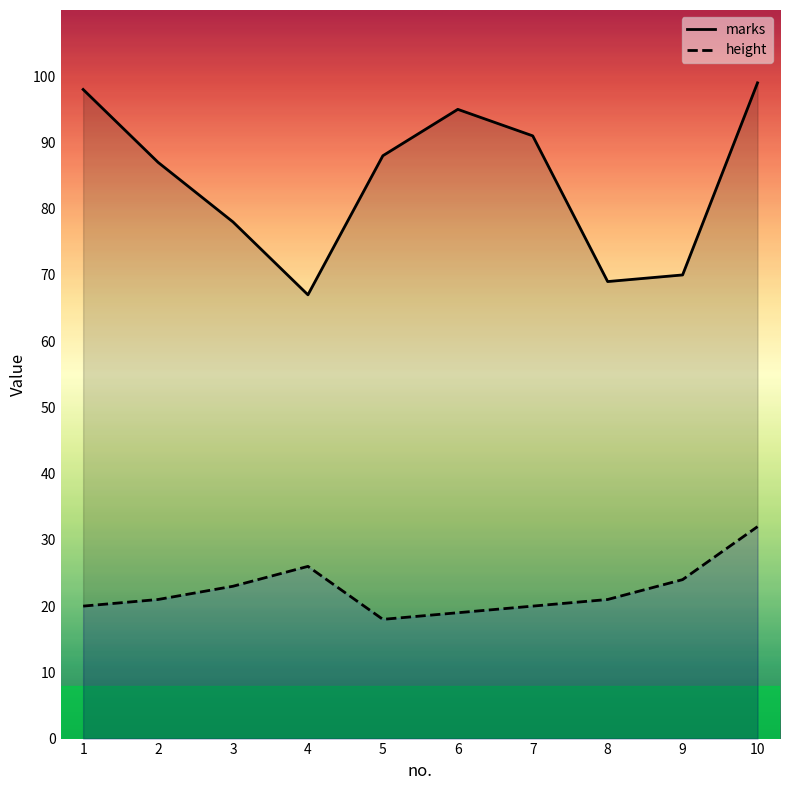

Which has a higher value, 3 or 1?

1